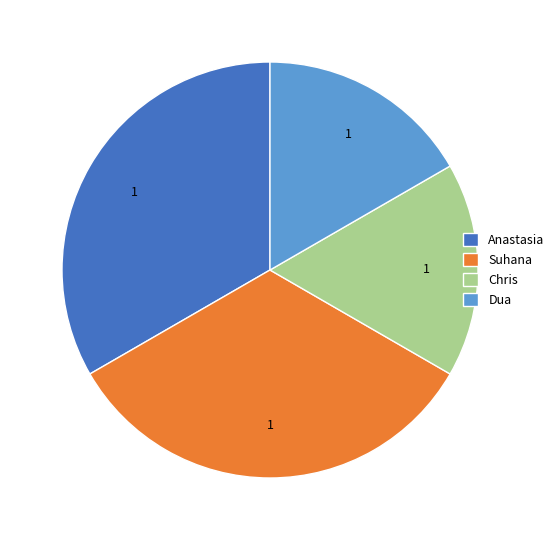

Is it true that Dua is 17% of the pie?

True